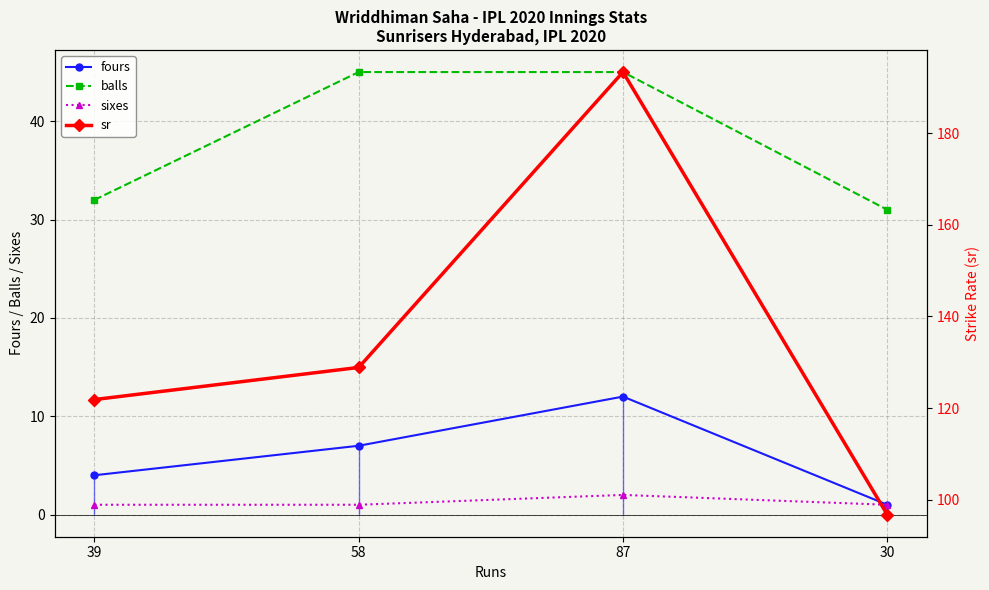

What is the sum of the sr values at 39 and 30?

218.6